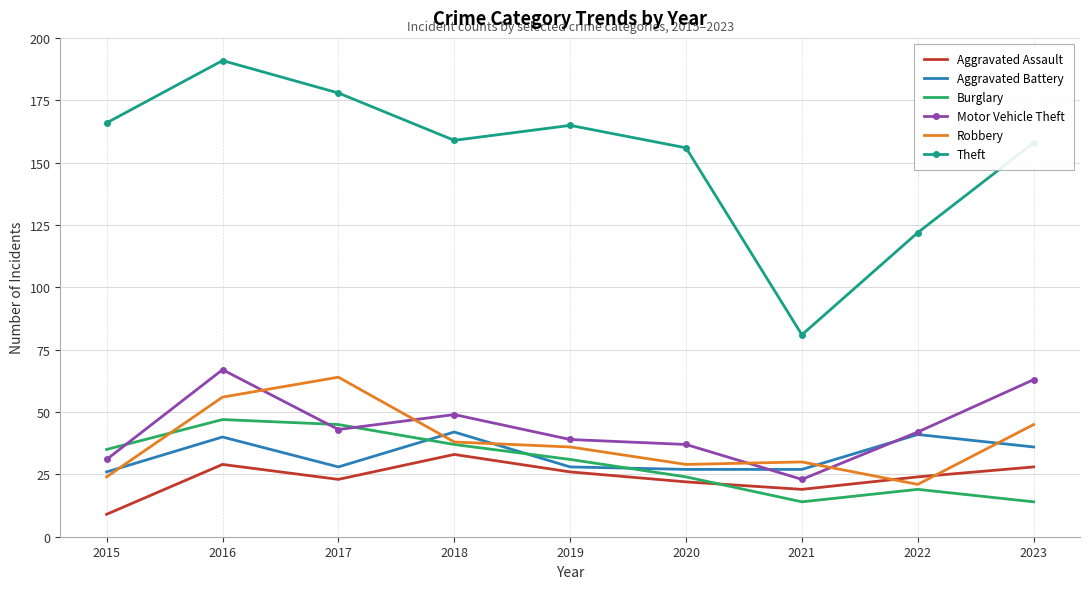

What is the minimum value for Burglary?

14